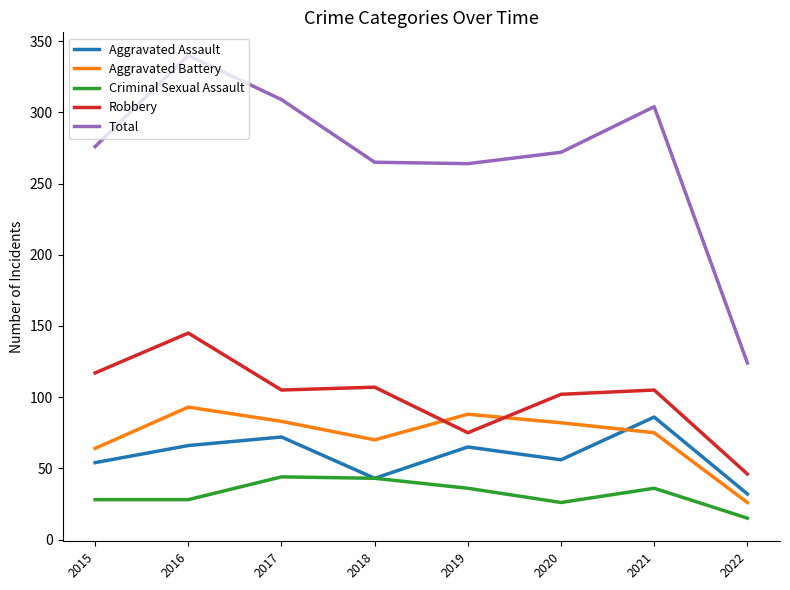

Where is Aggravated Battery nearest to the value 59?

2015